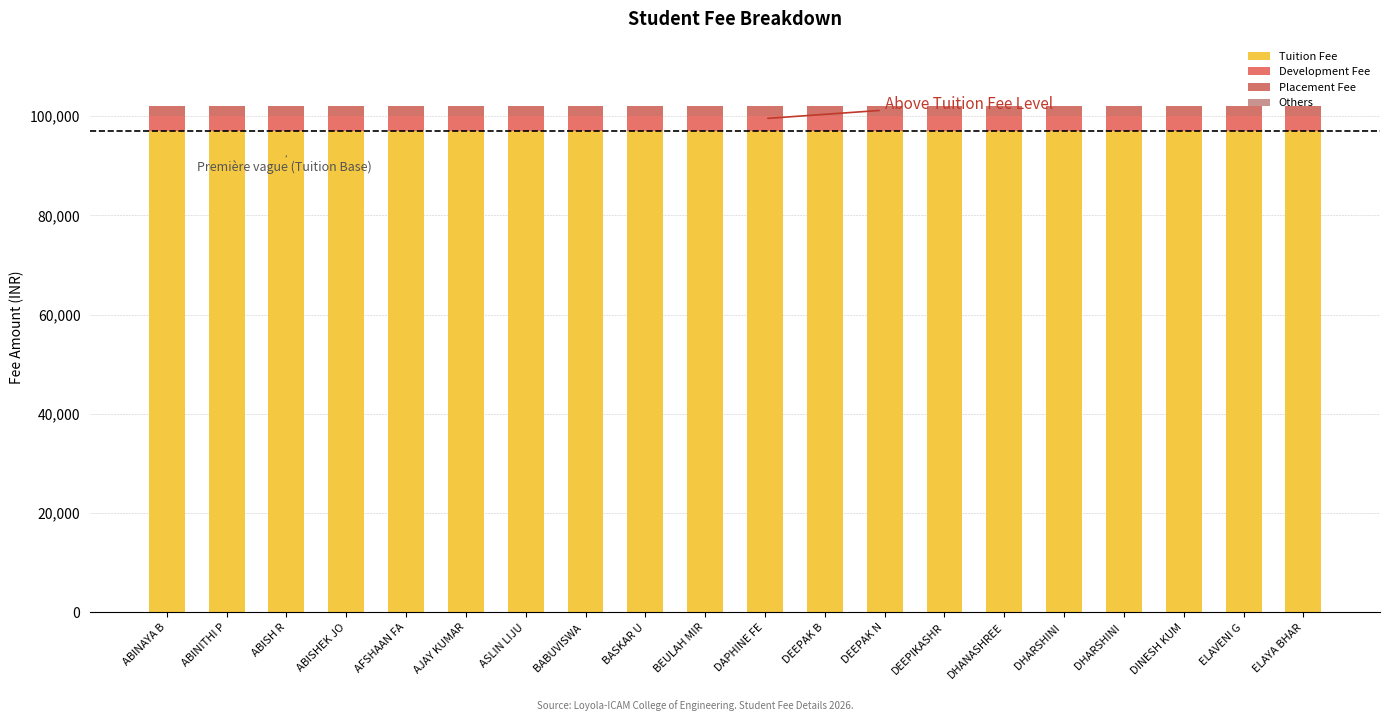

At DHANASHREE J, list the series in order from largest to smallest.

Tuition Fee, Development Fee, Placement Fee, Others